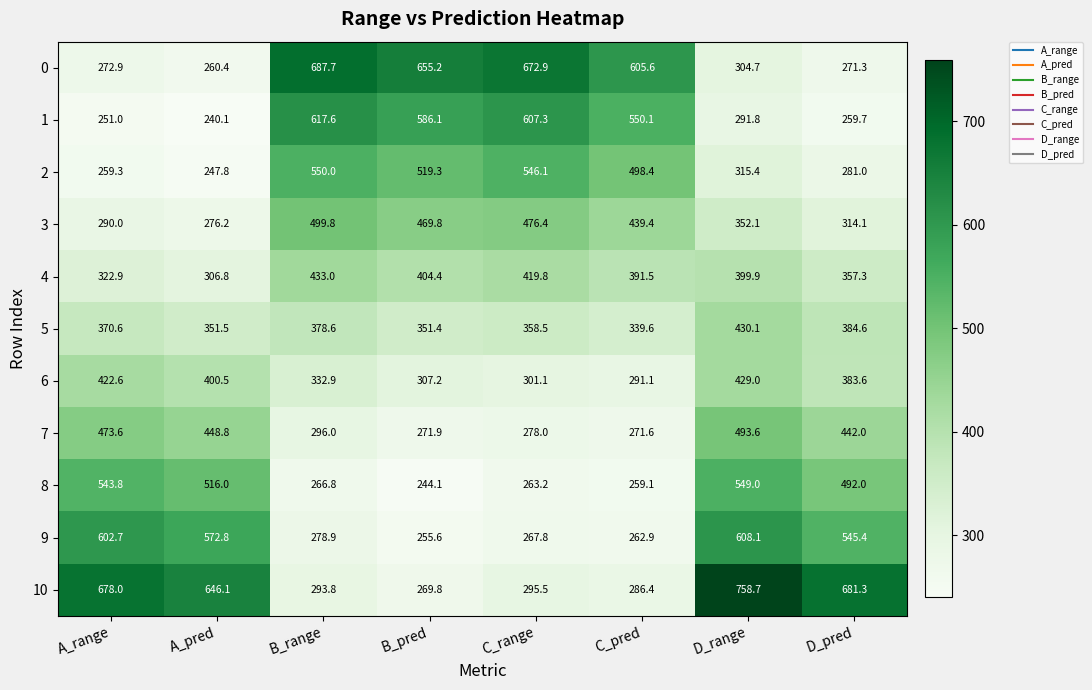

Where is 8 nearest to the value 396?

D_pred